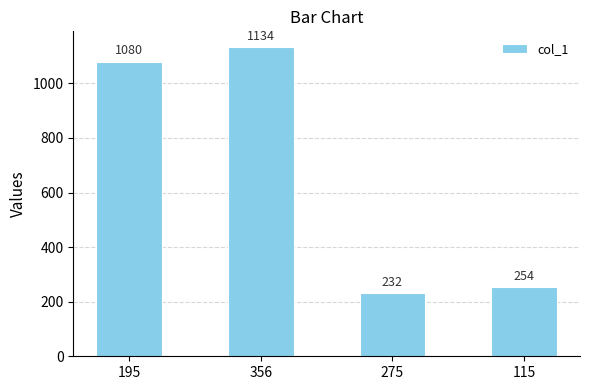

What is the change in value from 356 to 275?

-902